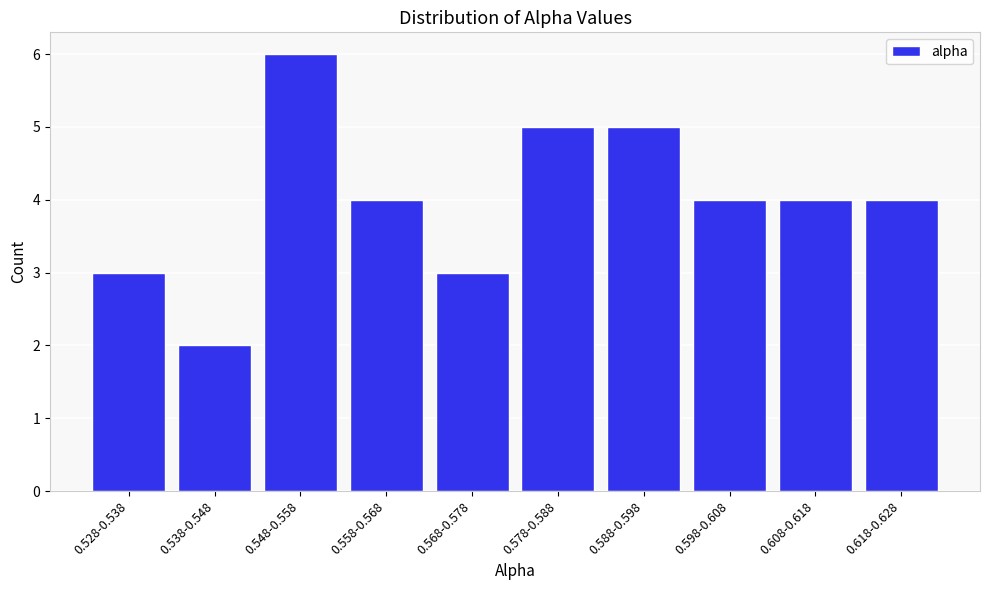

Reading right to left, list all the values displayed in this chart.

4	4	4	5	5	3	4	6	2	3